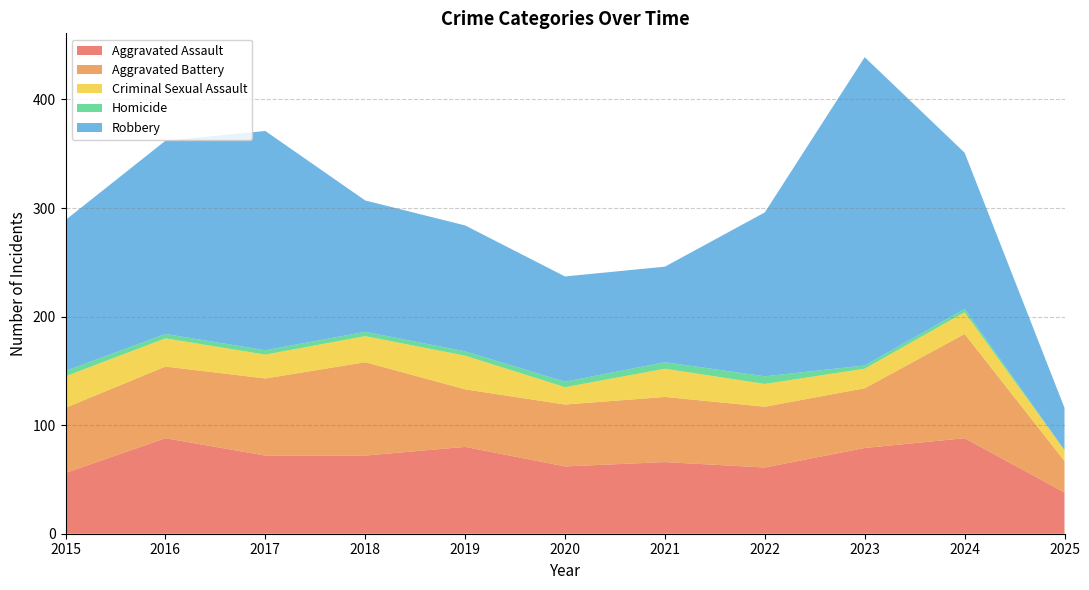

Reading left to right, list all the values displayed in this chart.

Aggravated Assault: 2015=56	2016=88	2017=72	2018=72	2019=80	2020=62	2021=66	2022=61	2023=79	2024=88	2025=38
Aggravated Battery: 2015=60	2016=66	2017=71	2018=86	2019=53	2020=57	2021=60	2022=56	2023=55	2024=96	2025=29
Criminal Sexual Assault: 2015=29	2016=26	2017=22	2018=24	2019=31	2020=16	2021=26	2022=21	2023=18	2024=20	2025=10
Homicide: 2015=5	2016=4	2017=4	2018=4	2019=4	2020=5	2021=6	2022=7	2023=3	2024=3	2025=0
Robbery: 2015=139	2016=178	2017=202	2018=121	2019=116	2020=97	2021=88	2022=151	2023=284	2024=144	2025=39